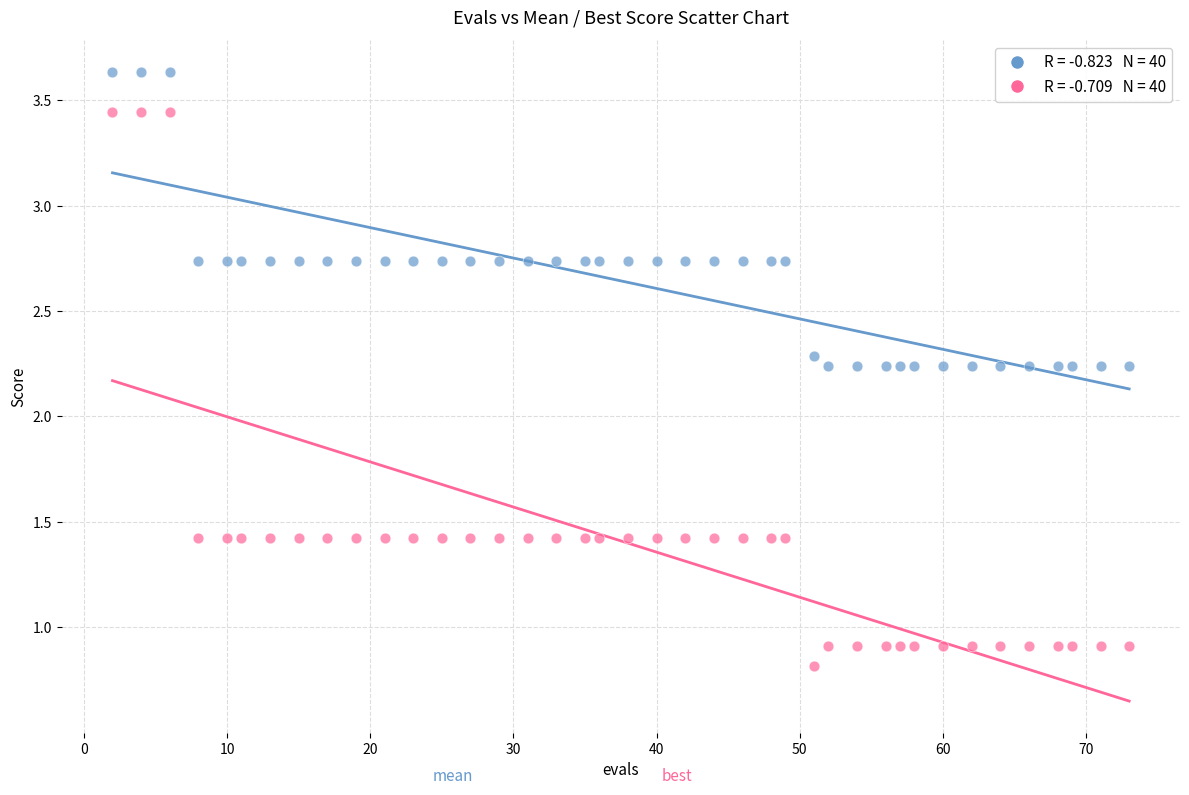

Across all data points, what is the range of X values (max minus min)?

71.0